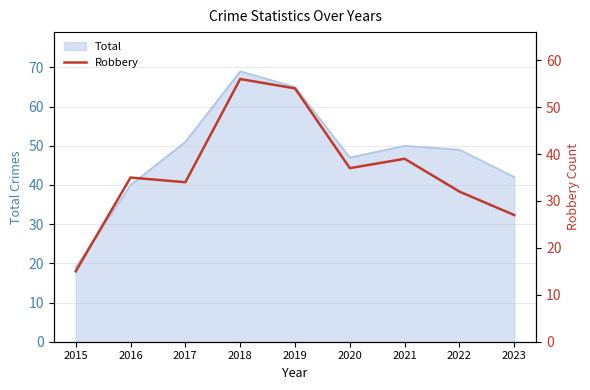

How many interior local valleys (lower than both neighbors) does the data have?

2